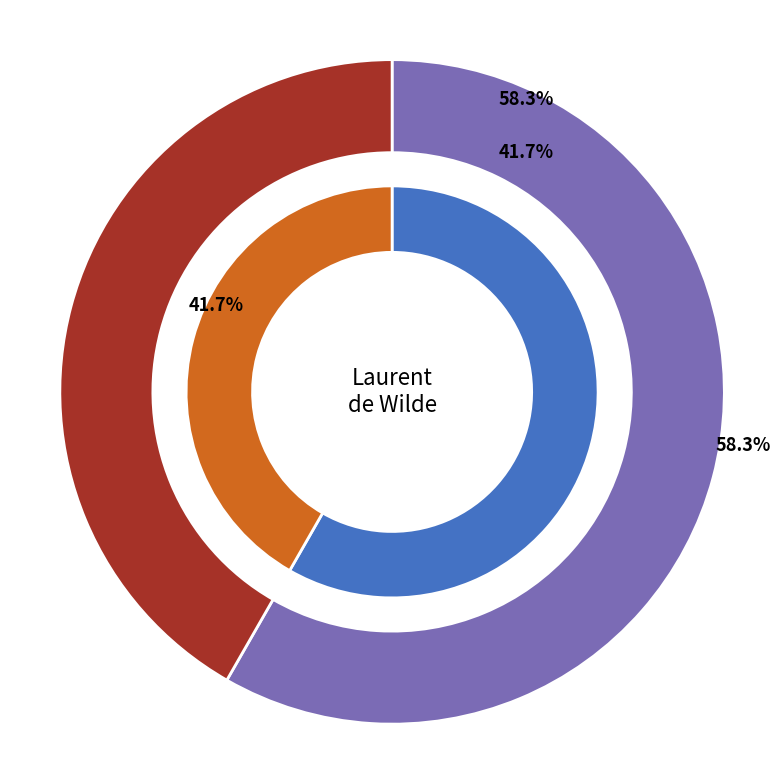

How many segments does this pie chart have?

2